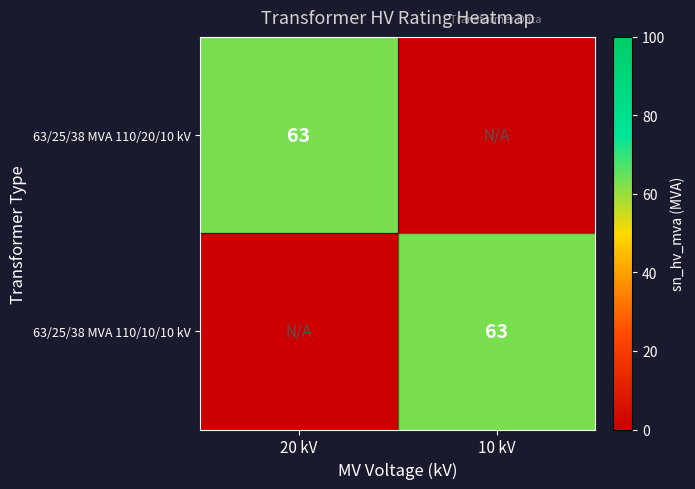

The 63/25/38 MVA 110/10/10 kV series shows 14 at 10 kV. True or false?

False